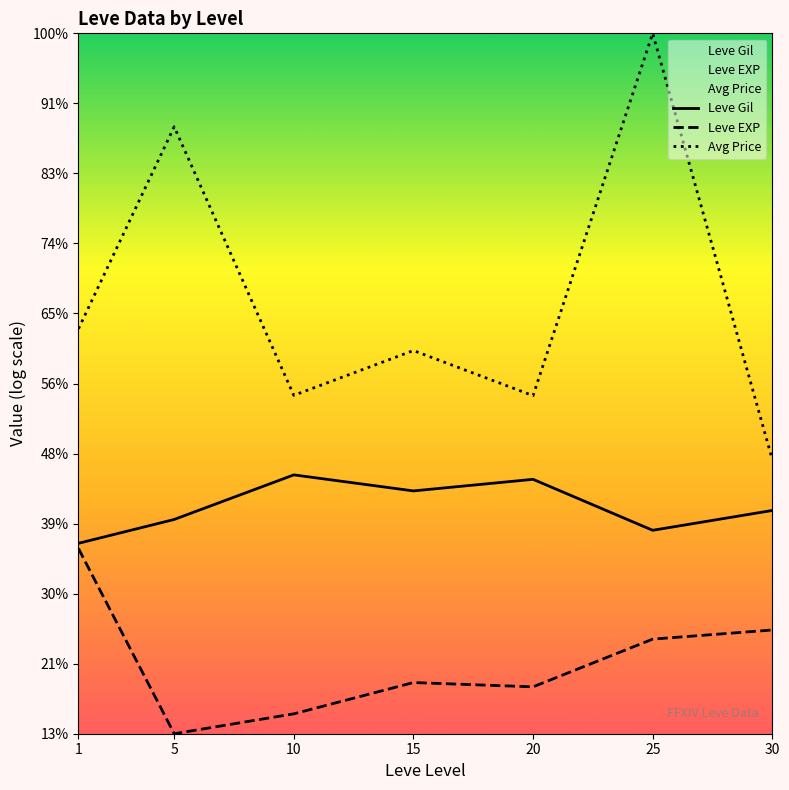

Does the chart have visible grid lines?

No